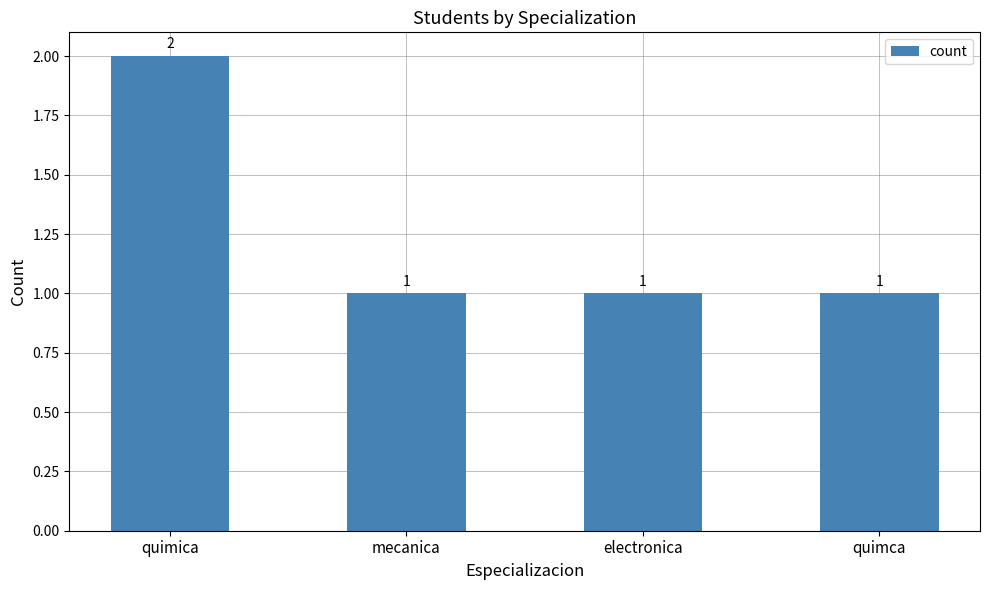

True or false: the data shows 0 at mecanica.

False